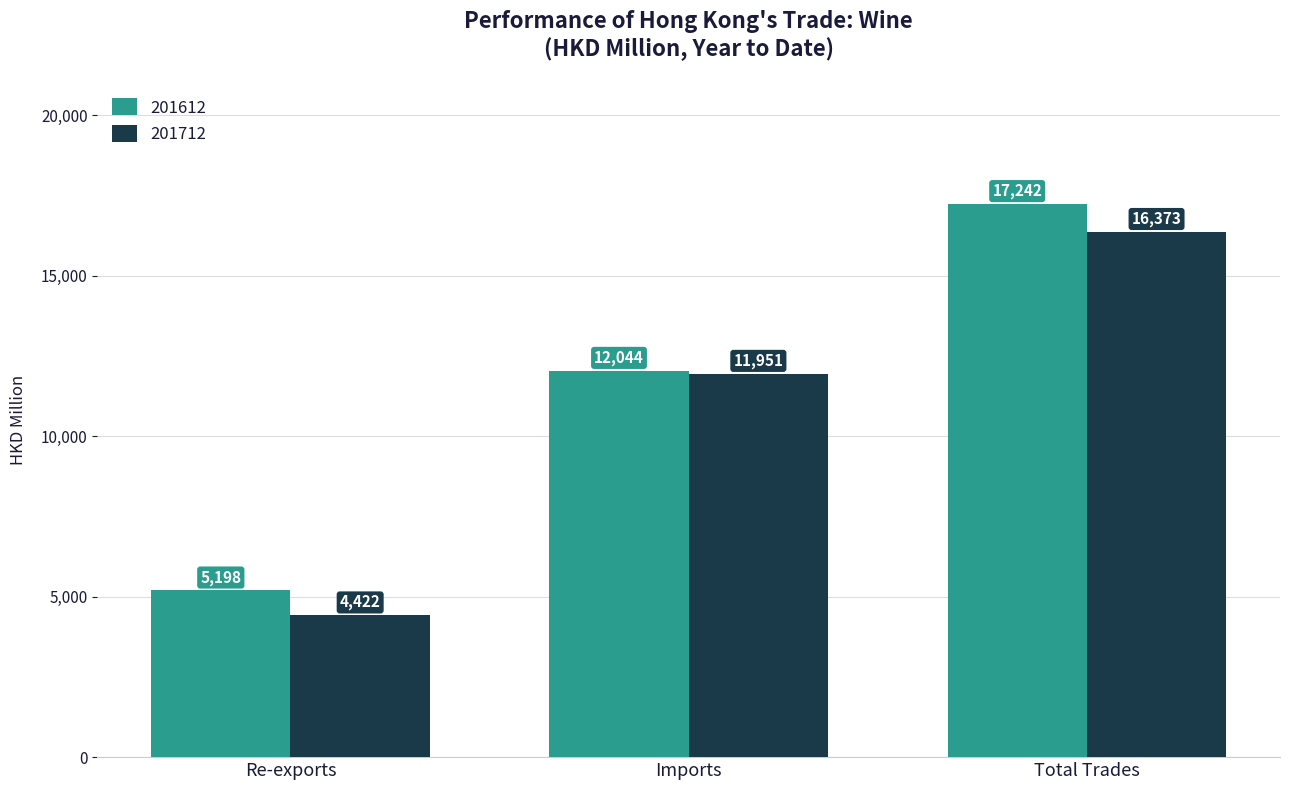

Are the bars grouped side by side (vs. stacked)?

Yes